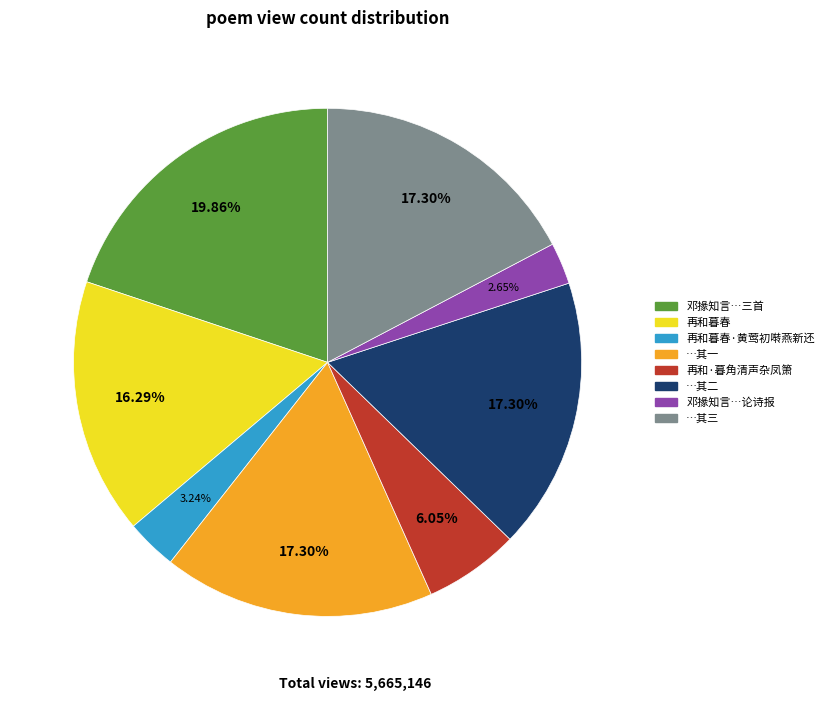

How many slices are in this pie chart?

8